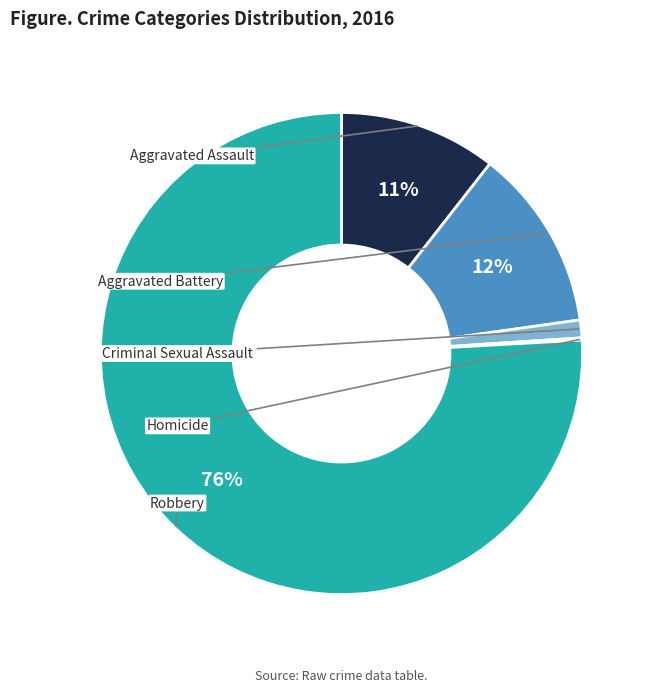

Is it true that Robbery is 76% of the pie?

True